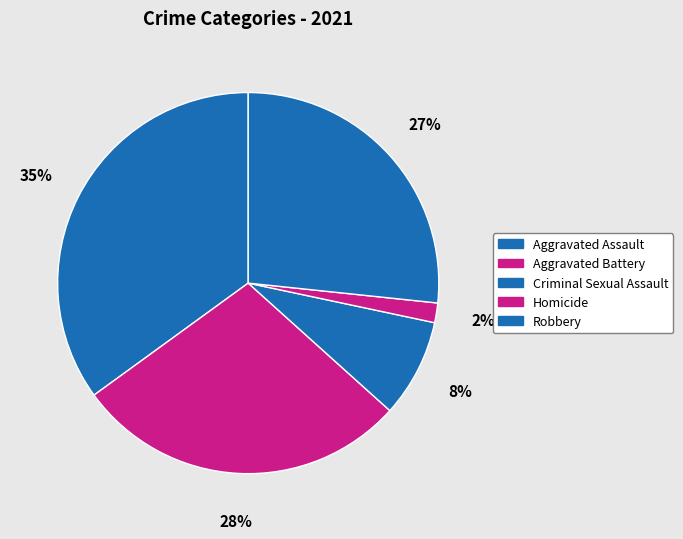

Combined, do Criminal Sexual Assault and Homicide account for over 50%?

No